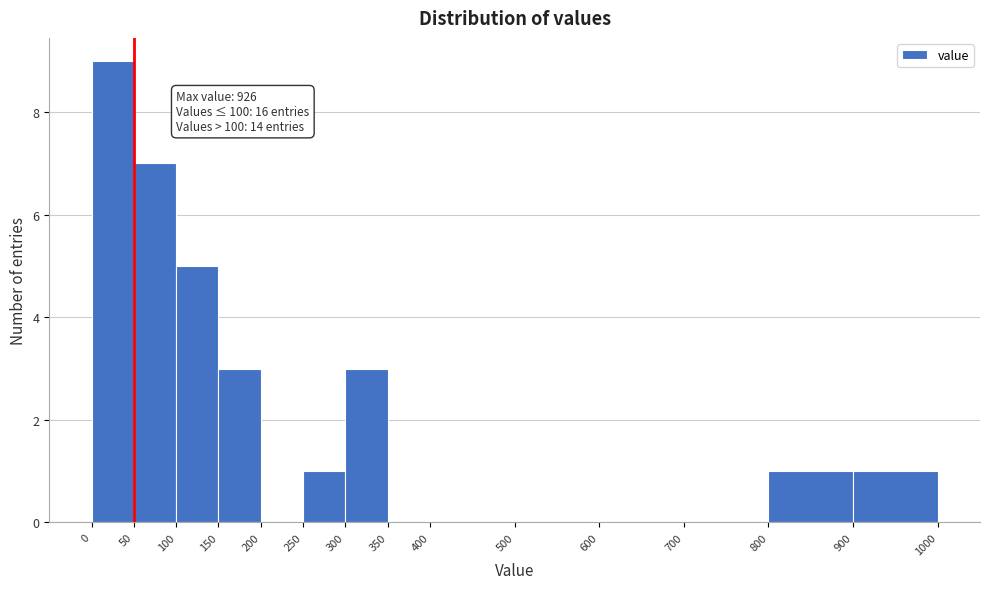

Over which range of the x-axis is the bar tallest?

0 to 50